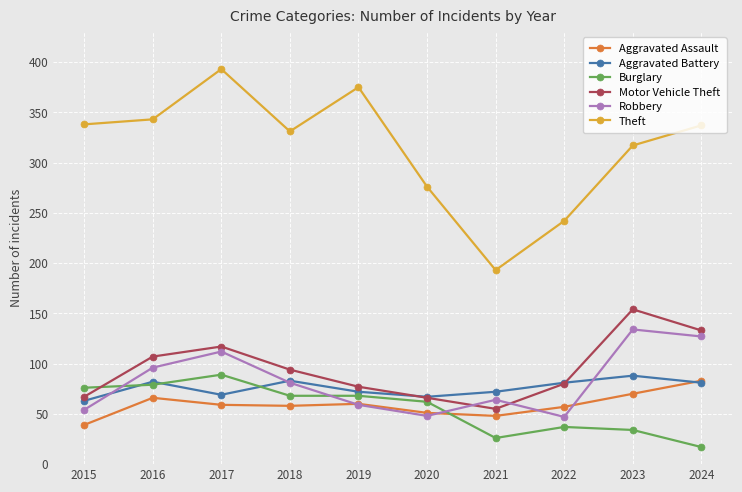

Which label corresponds to the smallest value in the chart?

2024